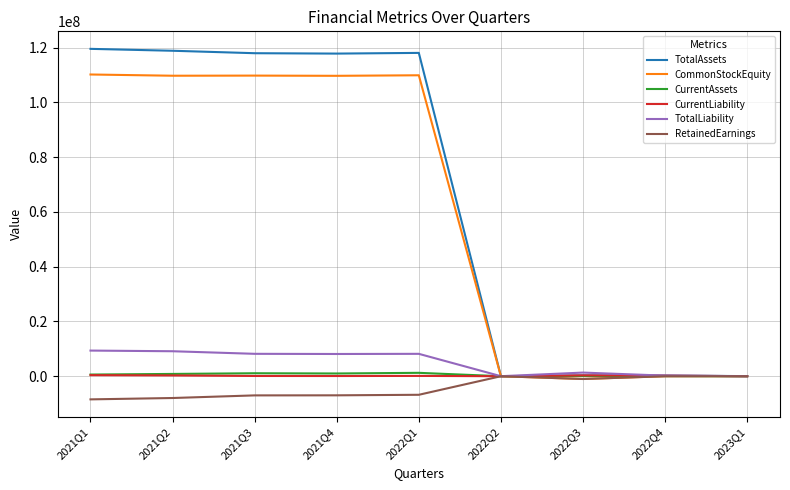

The value of TotalLiability at 2021Q2 is 14867122.1. True or false?

False